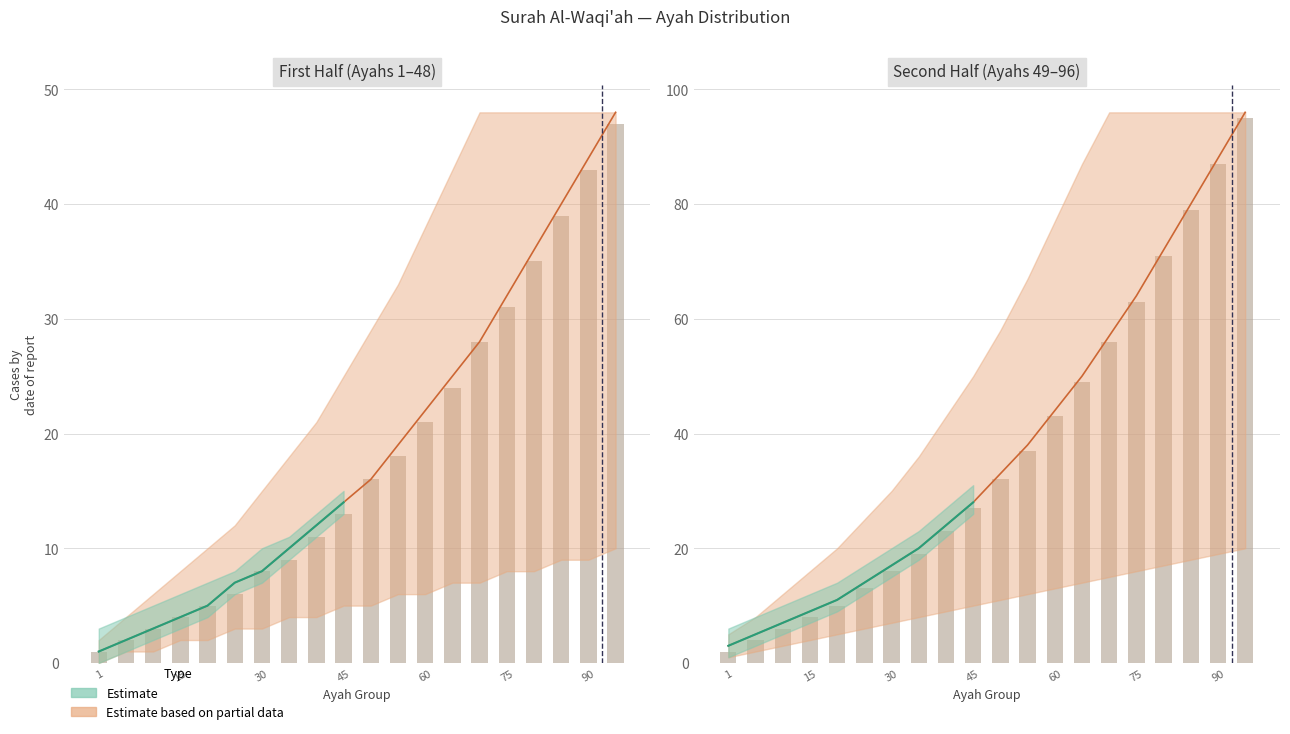

The chart shows a value of 5 at 15. True or false?

False